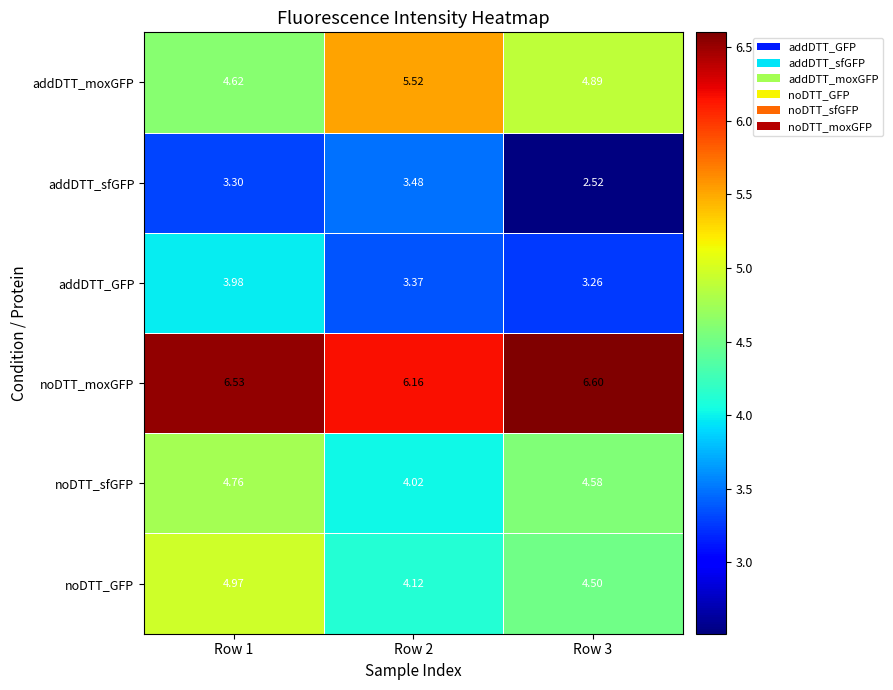

At Row 1, list the series in order from smallest to largest.

addDTT_sfGFP, addDTT_GFP, addDTT_moxGFP, noDTT_sfGFP, noDTT_GFP, noDTT_moxGFP